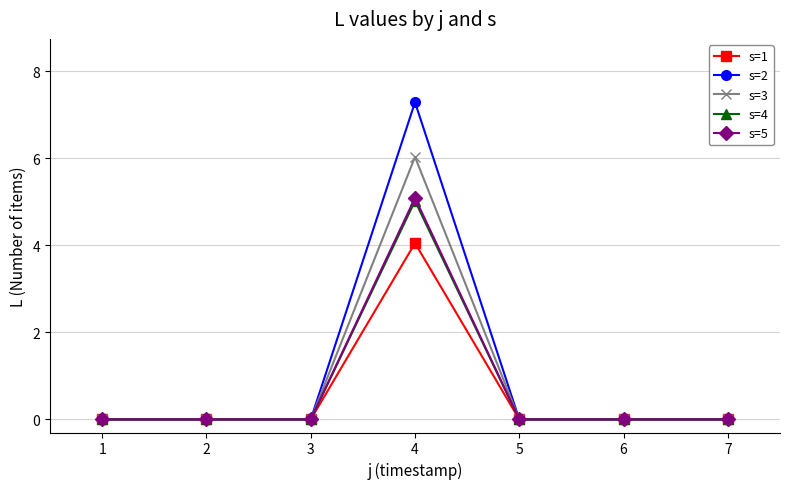

What is the sum of all s=5 values?

5.1